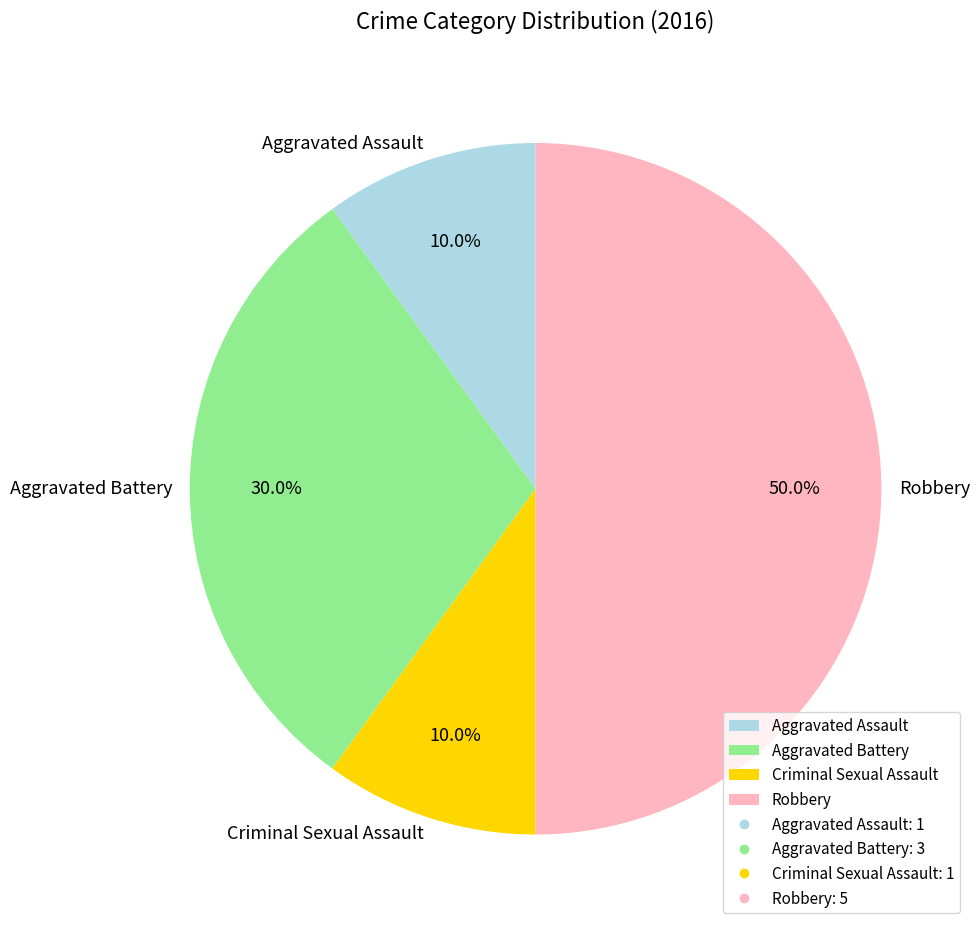

To the nearest percent, what percentage of the pie is Robbery?

50%